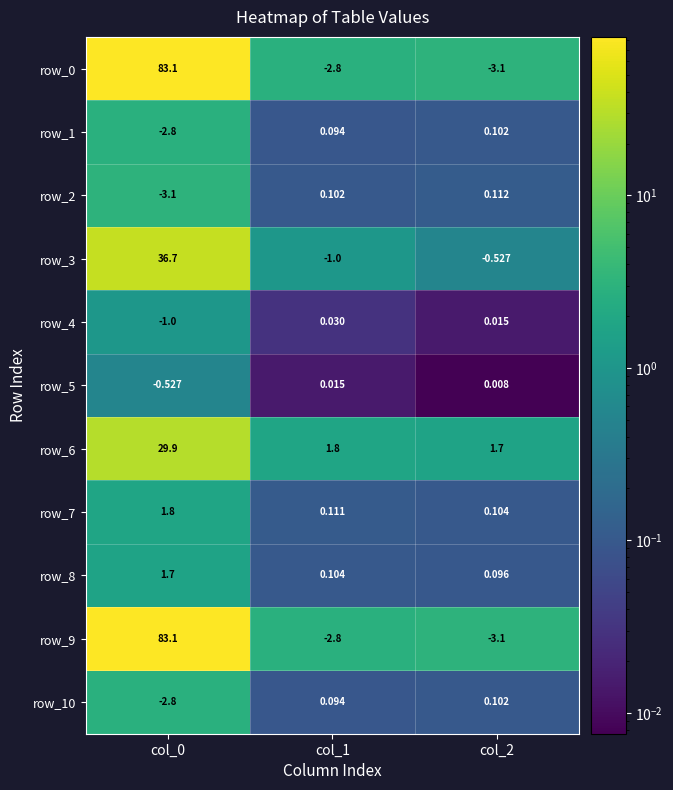

Count the number of data series in this chart.

11